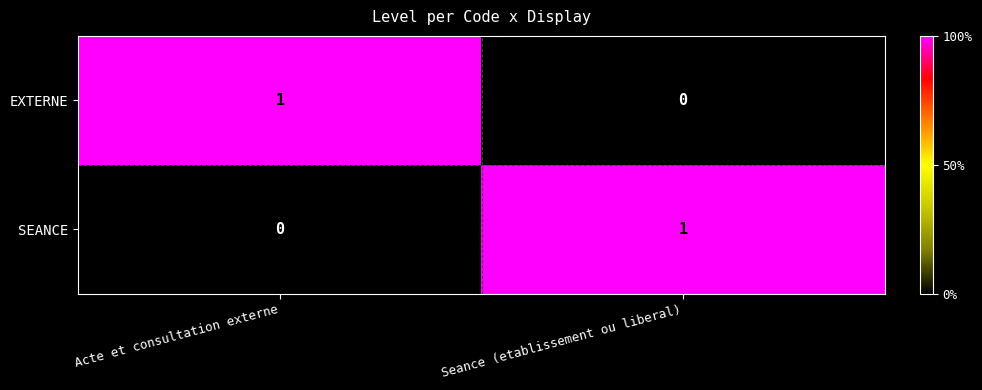

List the labels in order of EXTERNE value, largest first.

Acte et consultation externe, Seance (etablissement ou liberal)